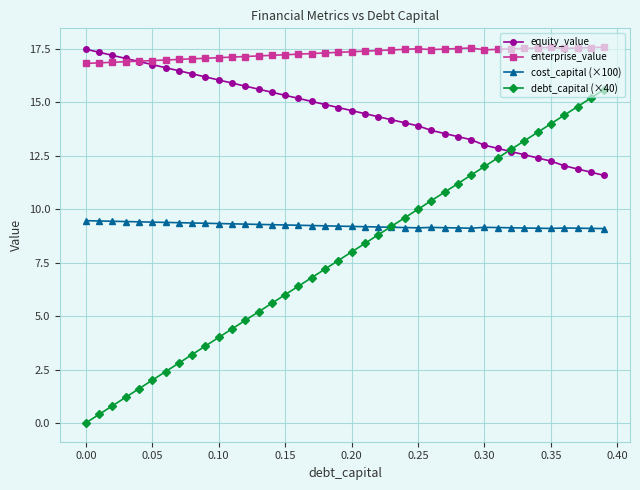

Which series has the largest range (max minus min)?

debt_capital (×40)